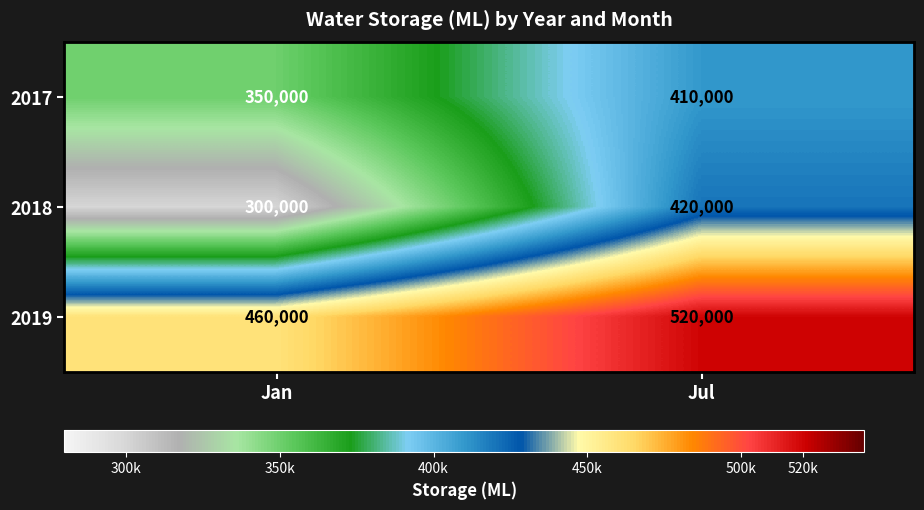

Where is 2019 nearest to the value 490000?

Jan